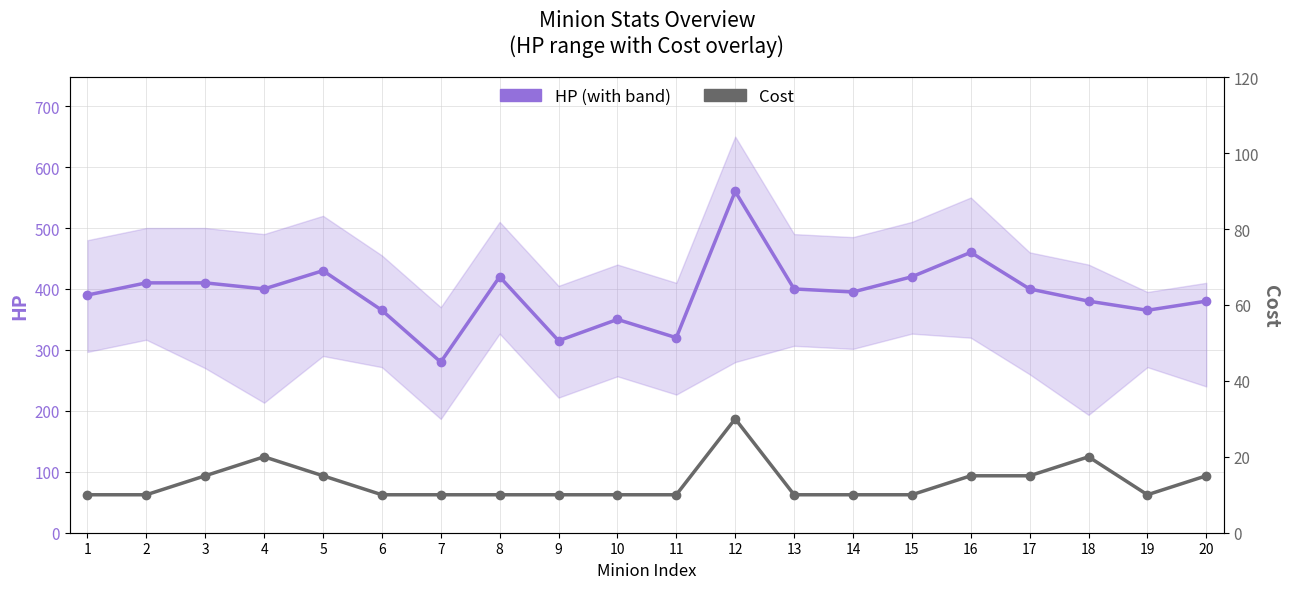

Read the HP value at 19, to the nearest 10.

360